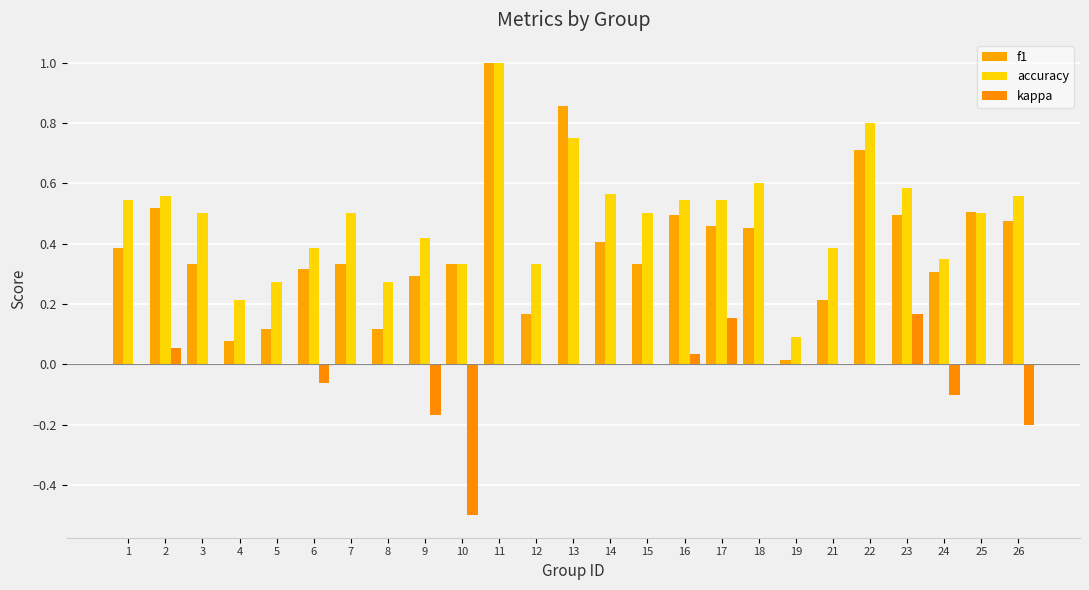

How many categories are shown in the chart?

25